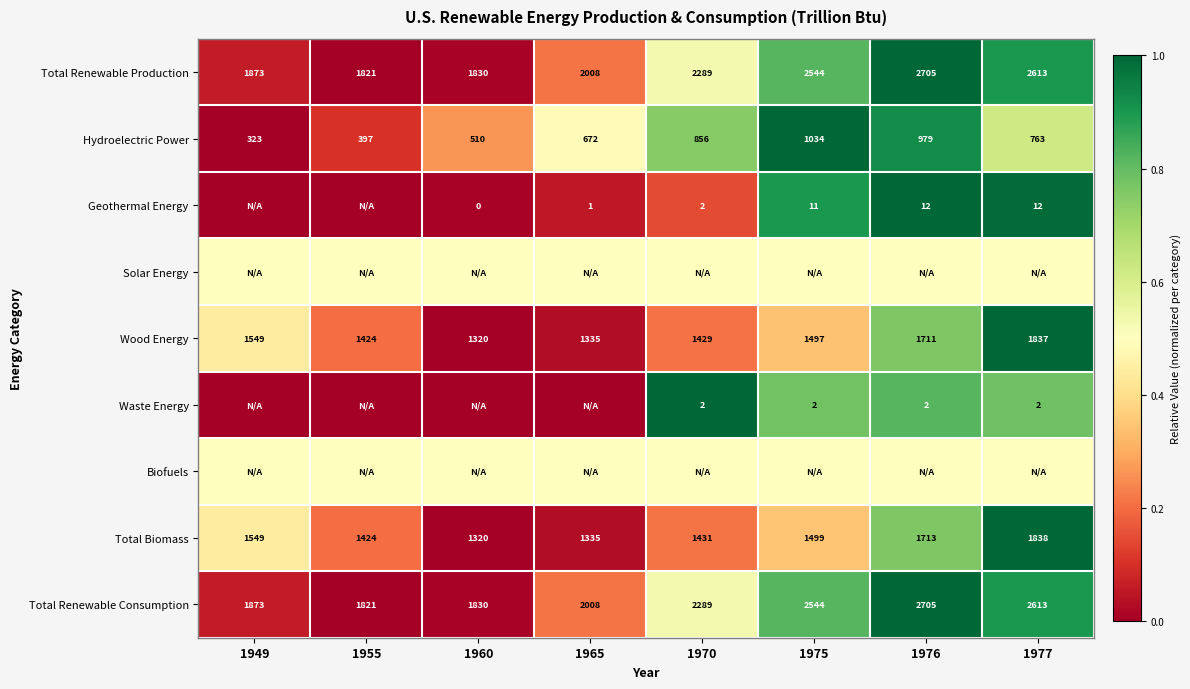

At which label does Wood Energy reach its minimum?

1960